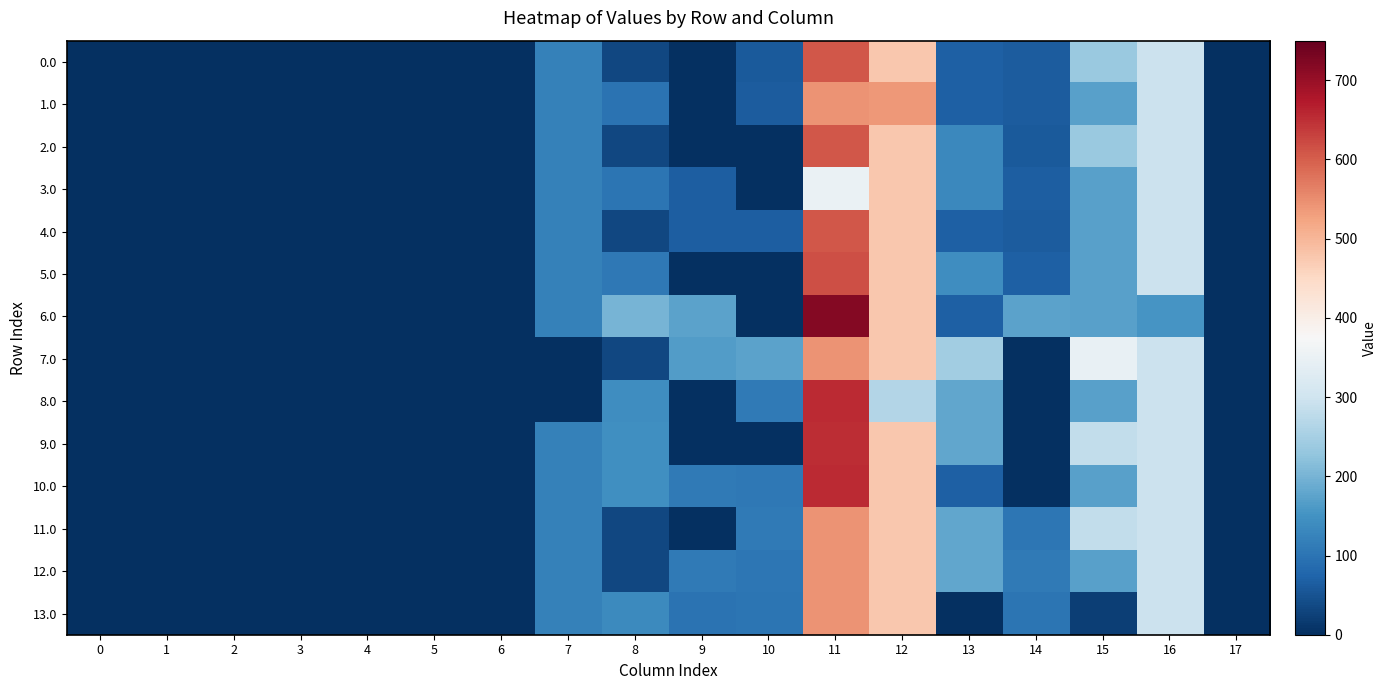

Rank the series by their maximum value, from lowest to highest.

3.0, 1.0, 7.0, 11.0, 12.0, 13.0, 2.0, 0.0, 4.0, 5.0, 9.0, 8.0, 10.0, 6.0